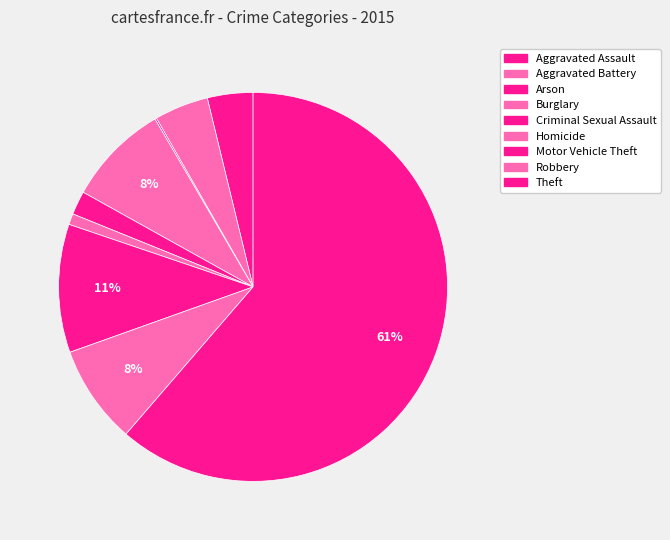

How many slices are in this pie chart?

9